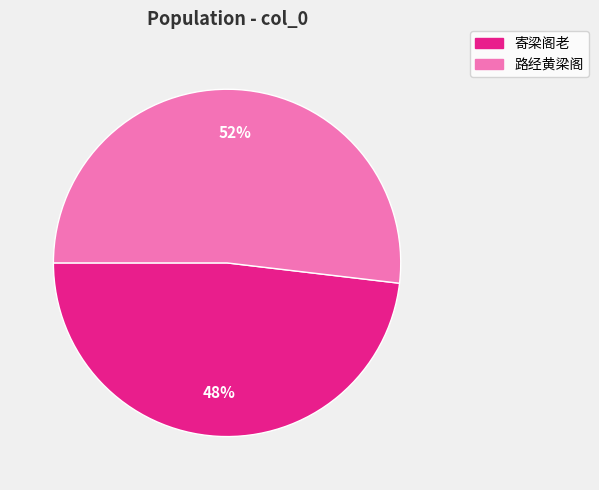

What is the largest slice in the pie chart?

路经黄梁阁